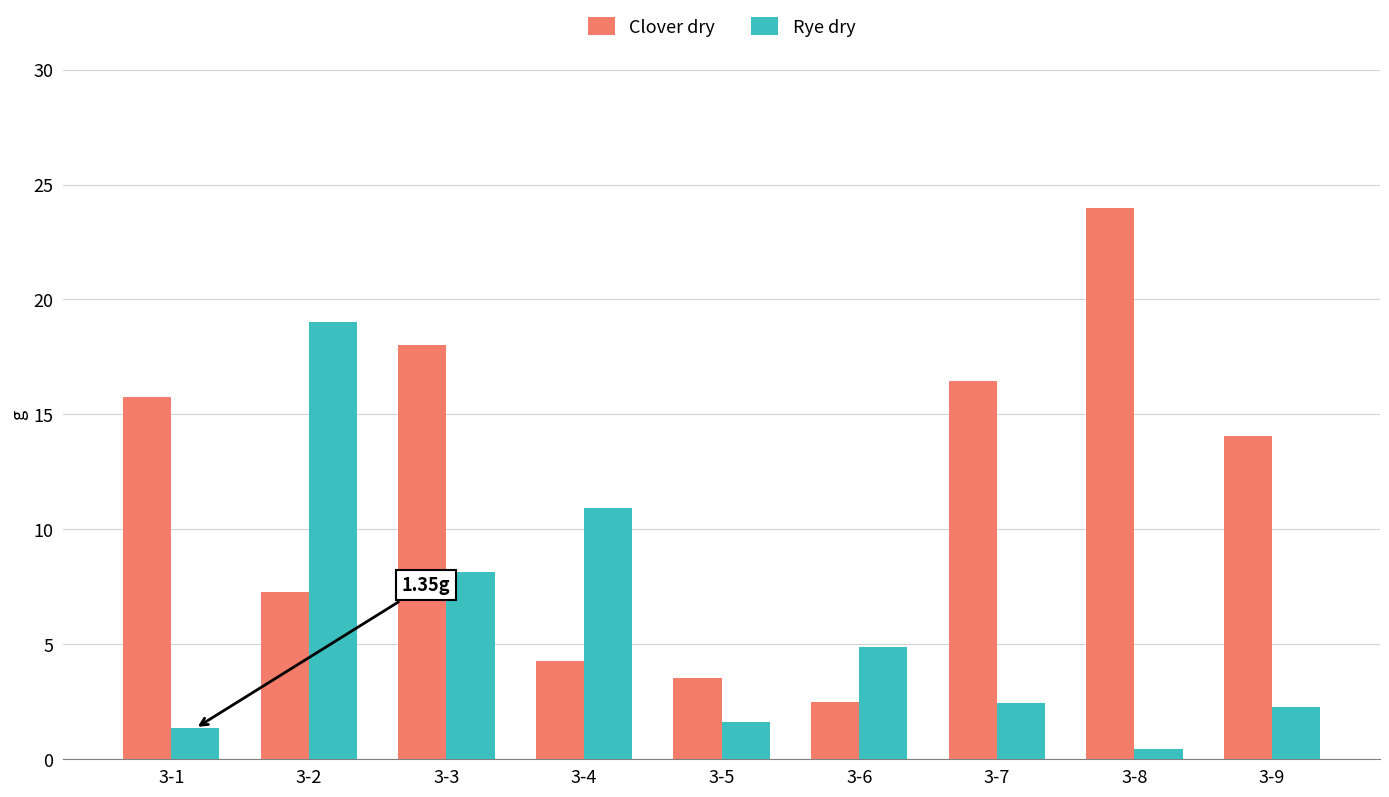

Which series has the widest spread of values?

Clover dry